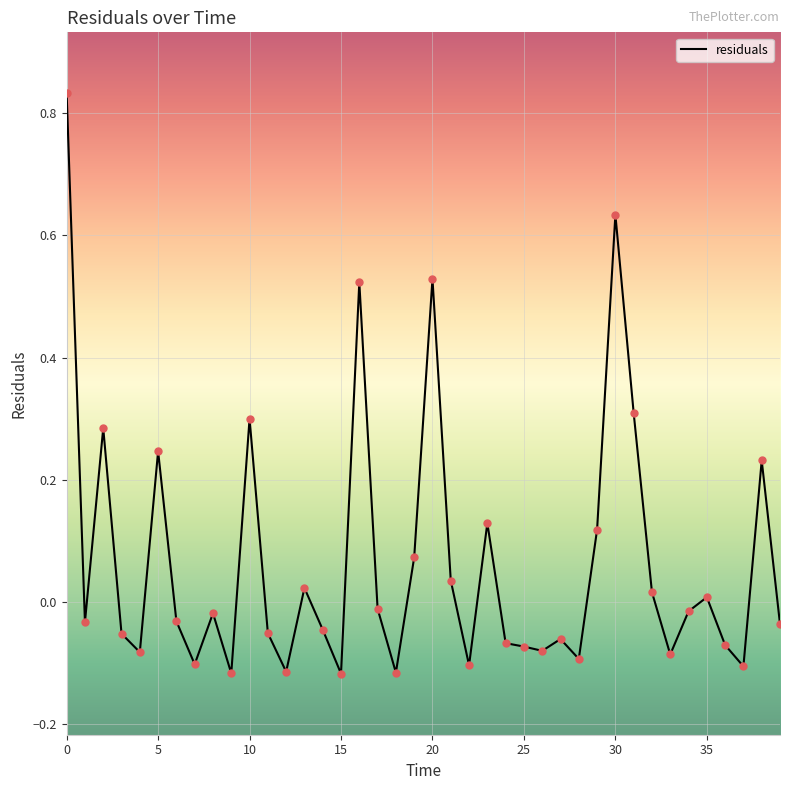

What is the difference between the maximum and minimum values?

0.9